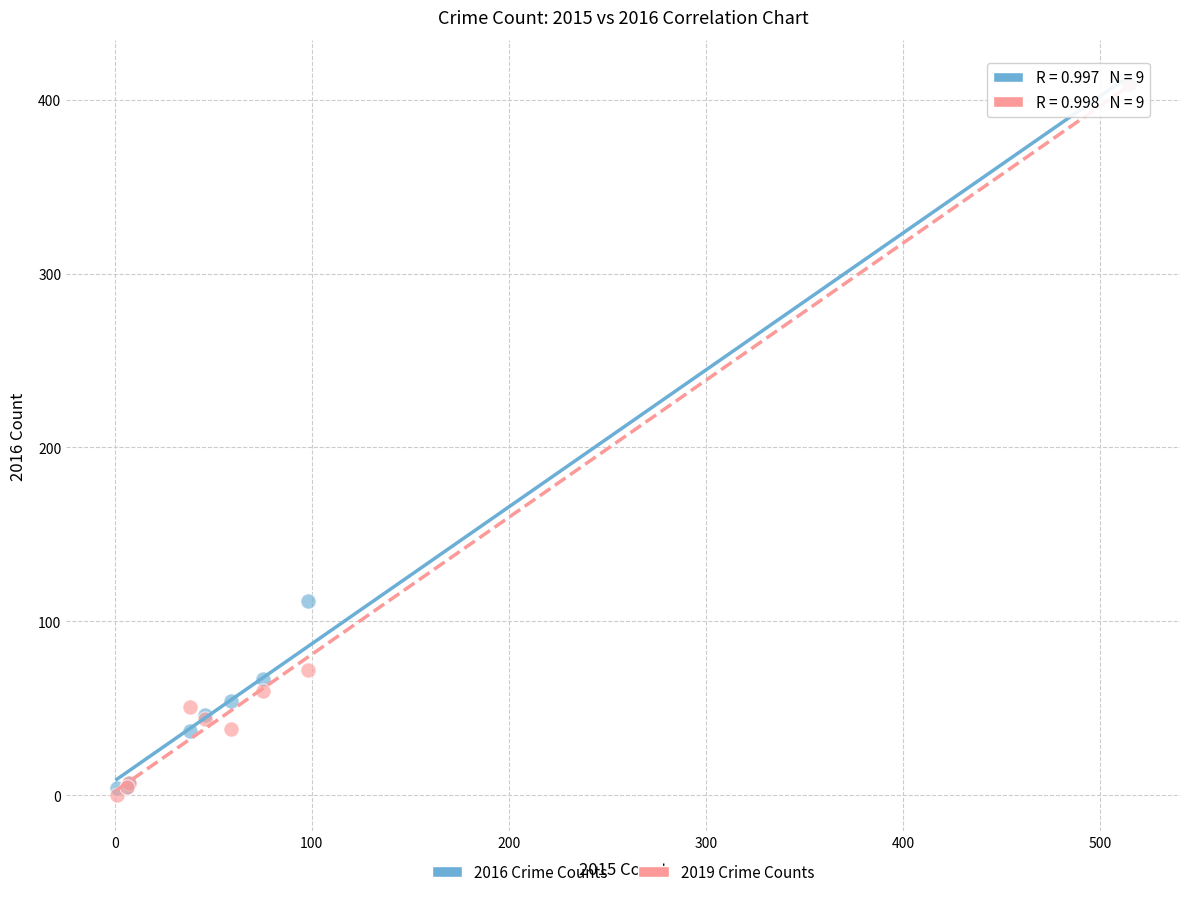

Which series has the largest Y range (max minus min)?

2019 Crime Counts